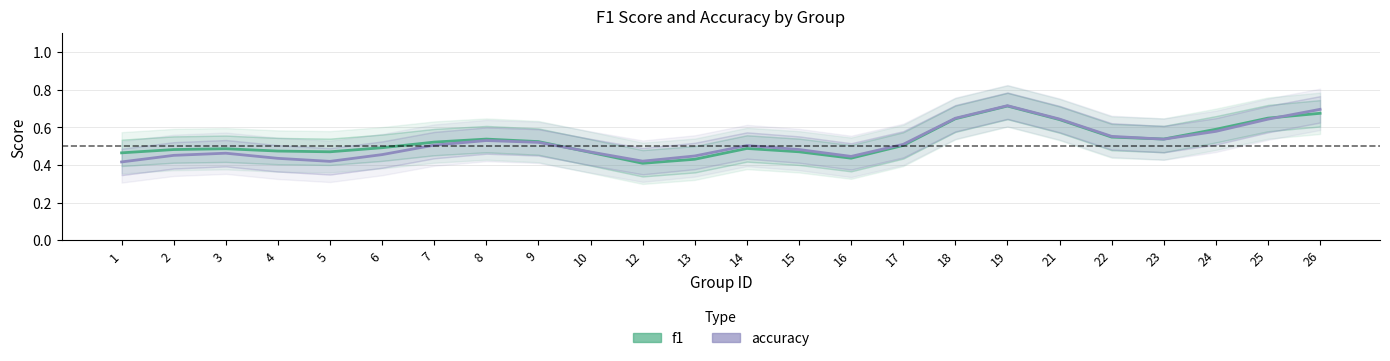

How many interior local peaks does the accuracy series have?

4